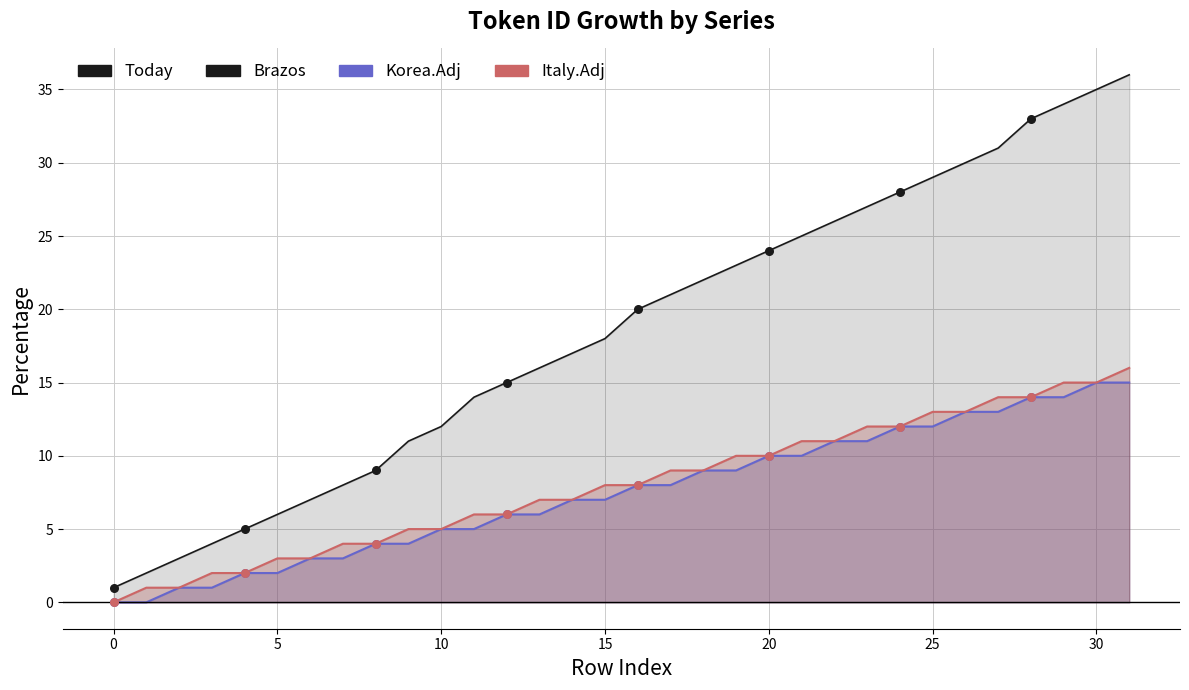

At how many categories does at least one series exceed 7?

25